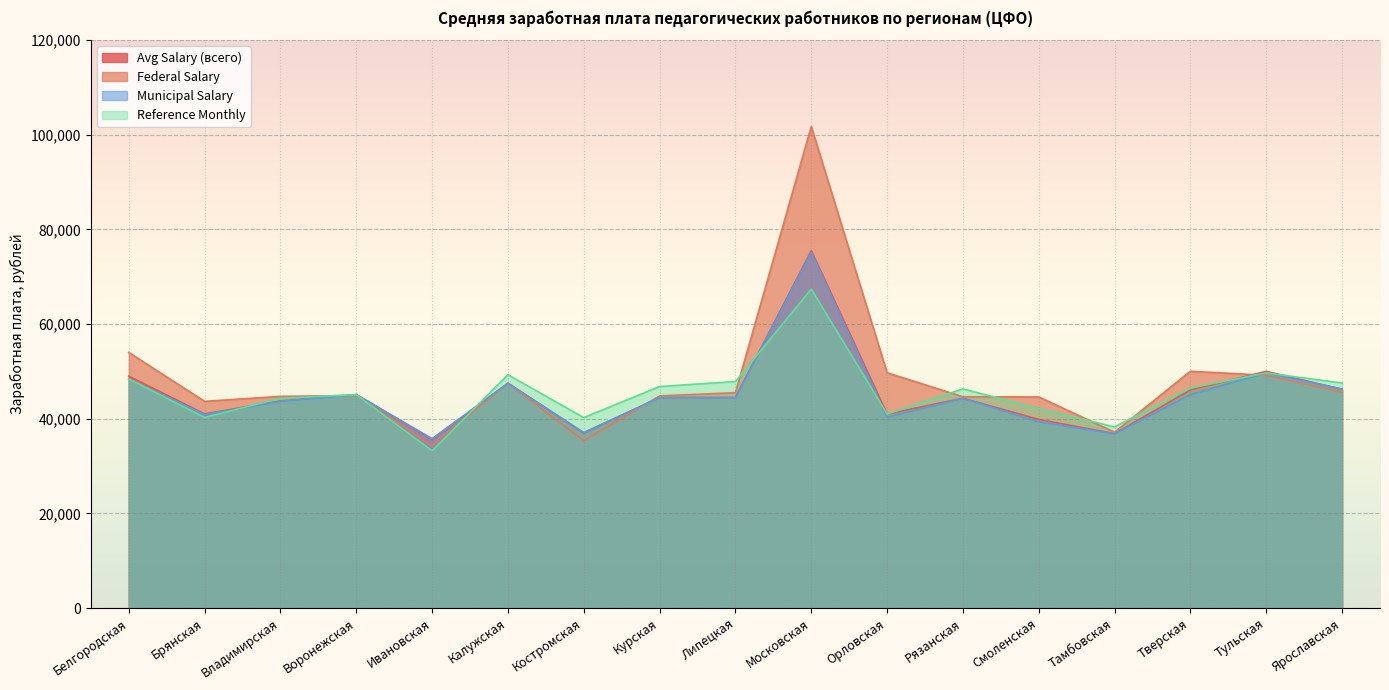

What is the label of the 7th point from the left?

Костромская